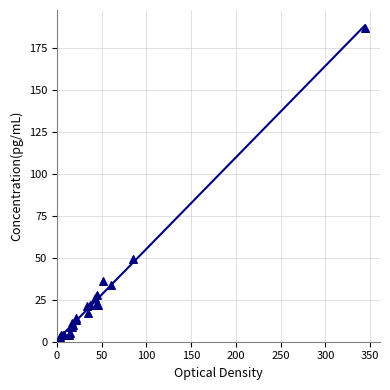

What Y value in the scatter plot is closest to 95?

49